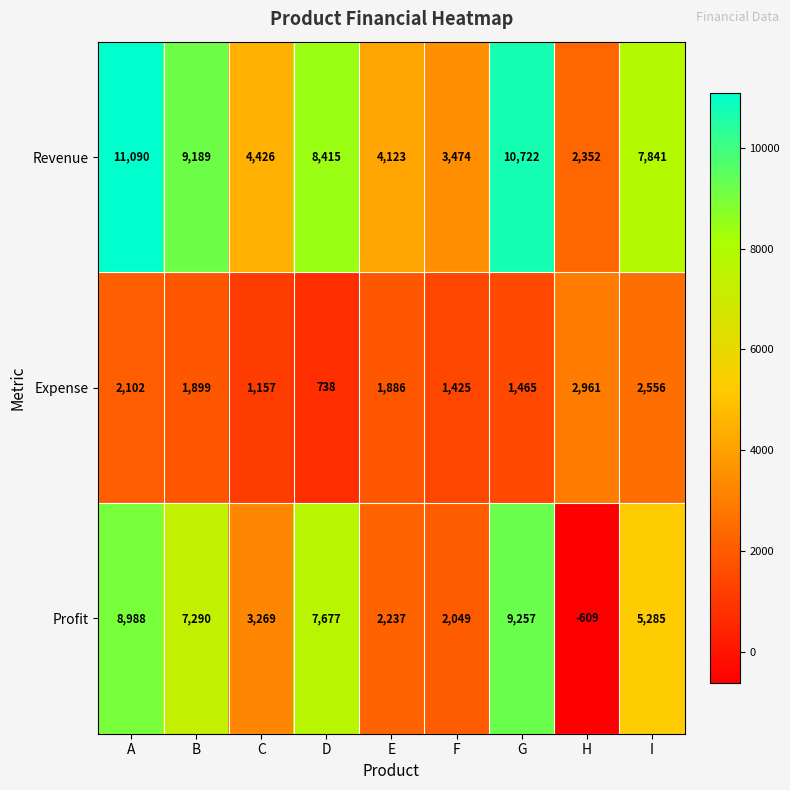

Which category has the highest value across all series?

A